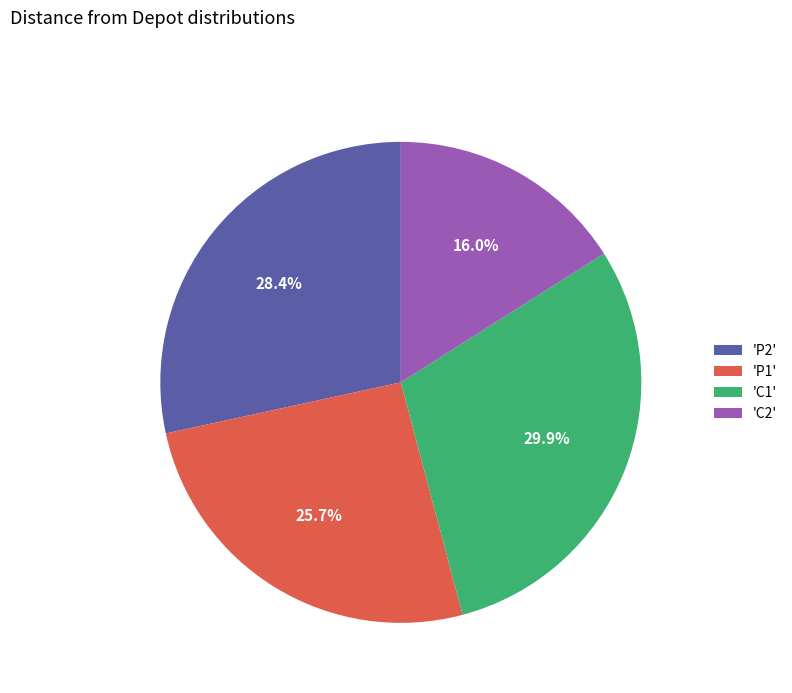

Which has a higher value, 'C2' or 'C1'?

'C1'